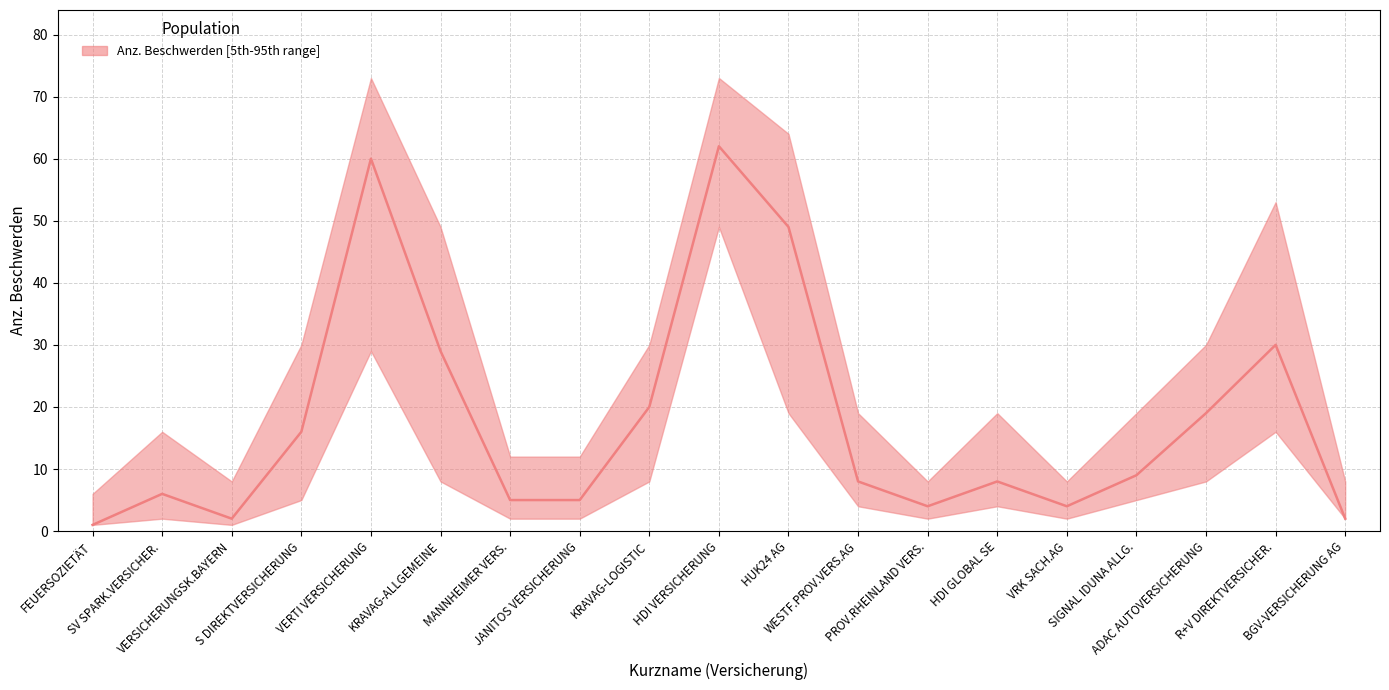

What is the label of the 12th point from the right?

JANITOS VERSICHERUNG